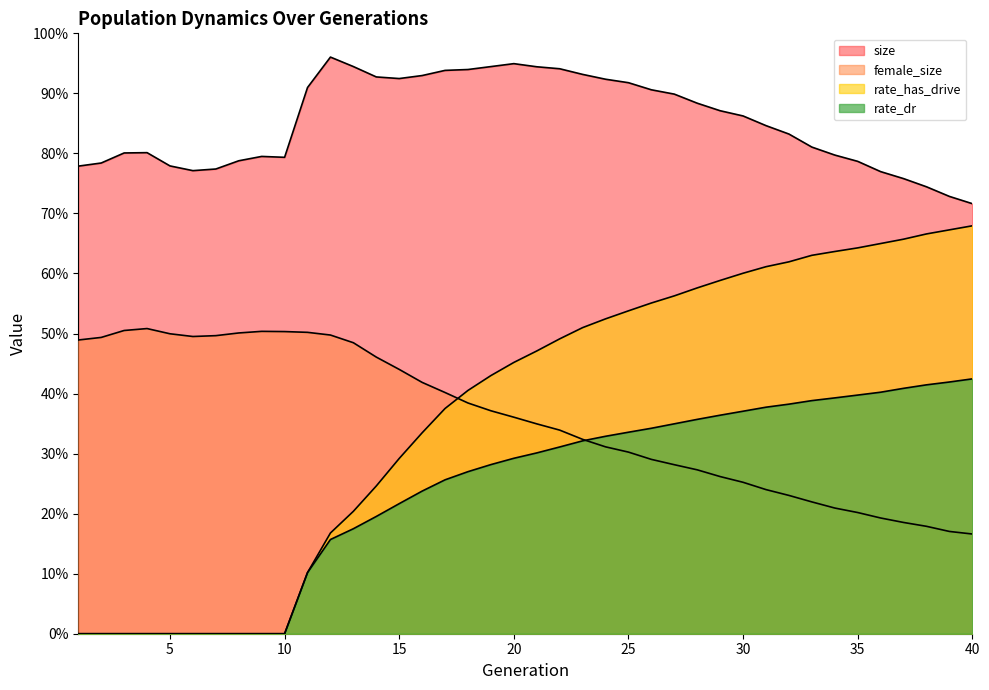

At which category does female_size reach its first local valley?

6